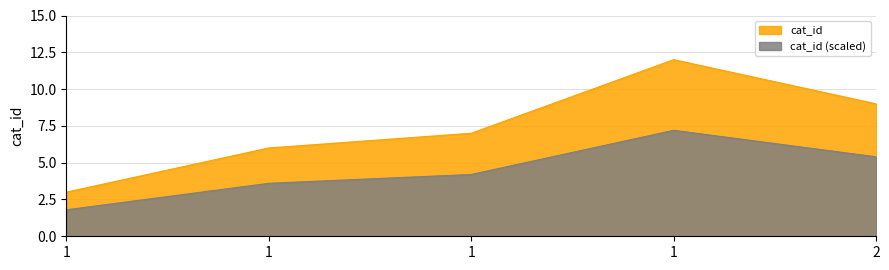

Which category has the lowest value across all series?

1